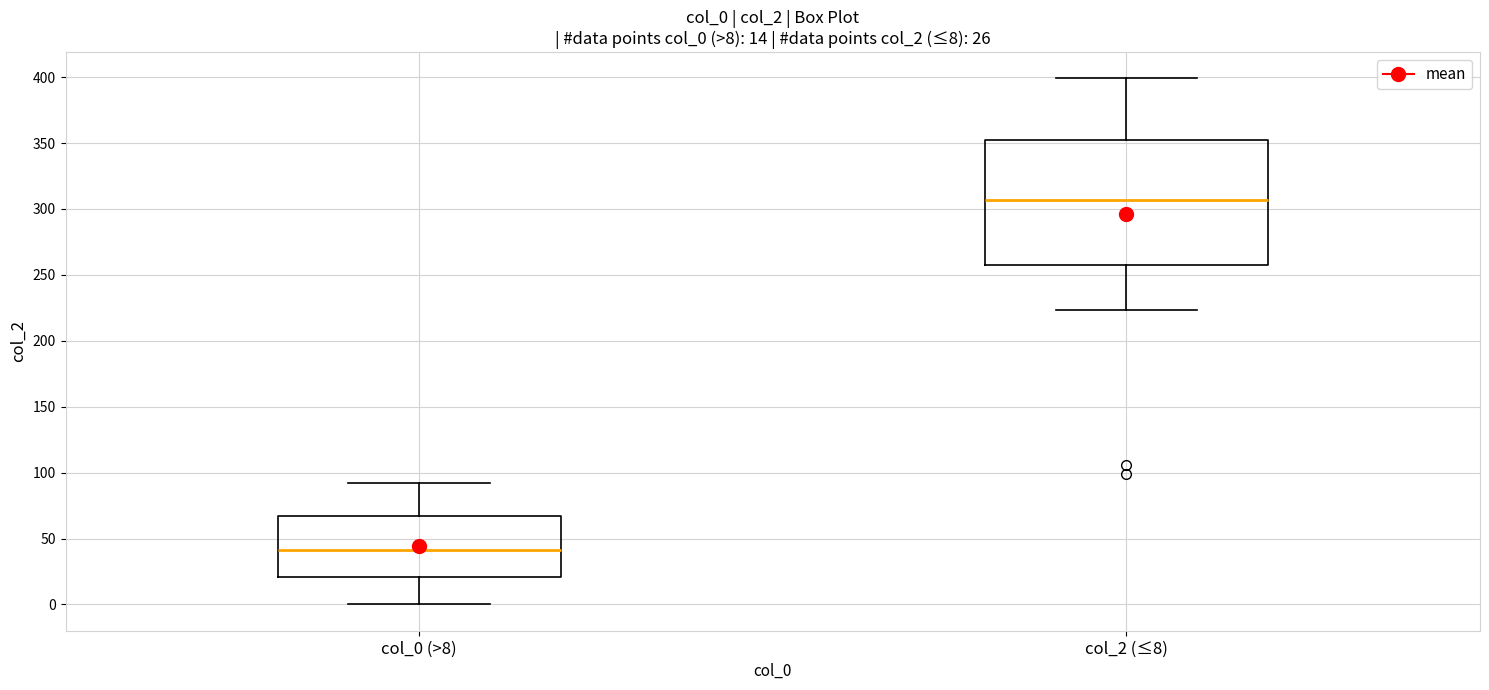

Which box has the highest median line?

col_2 (≤8)